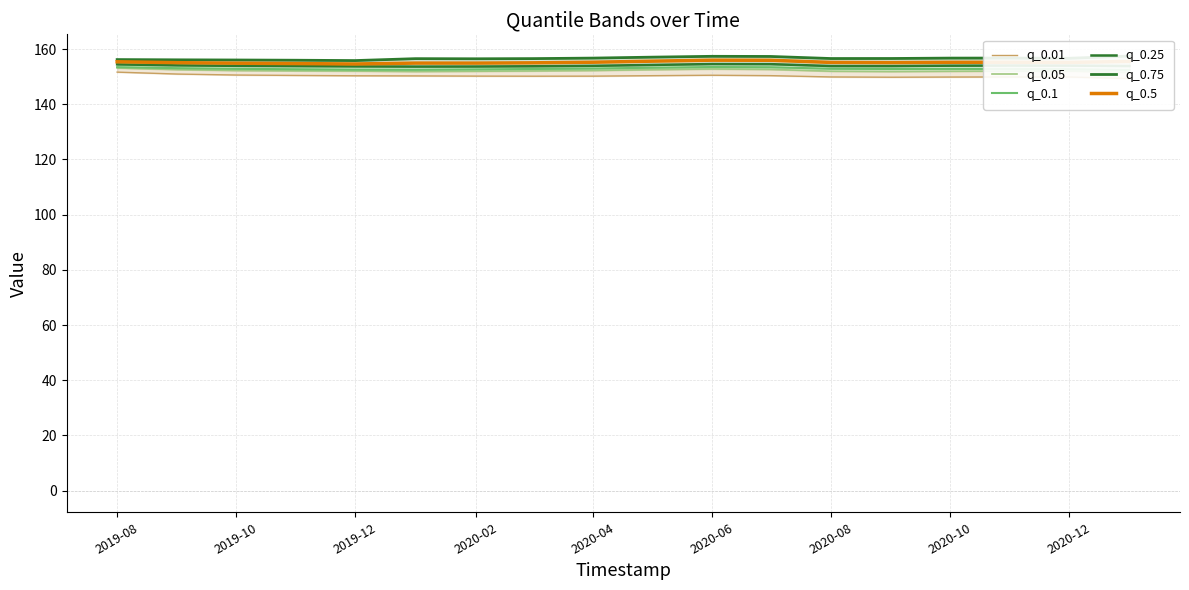

Does the chart have visible grid lines?

Yes